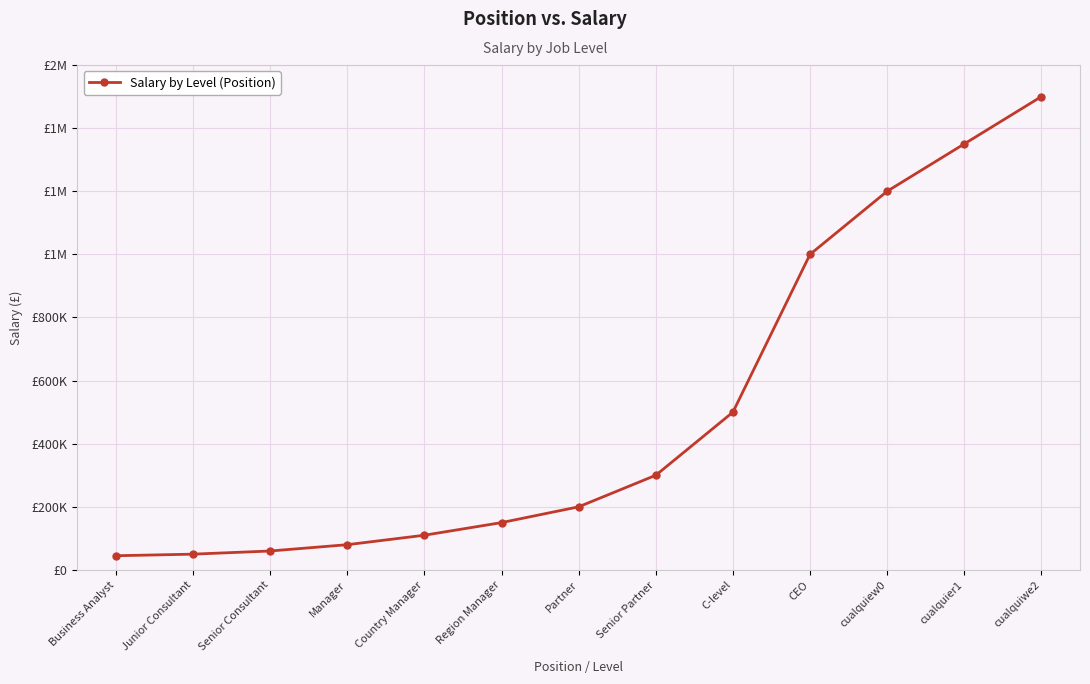

Which category has the lowest value across all series?

Business Analyst